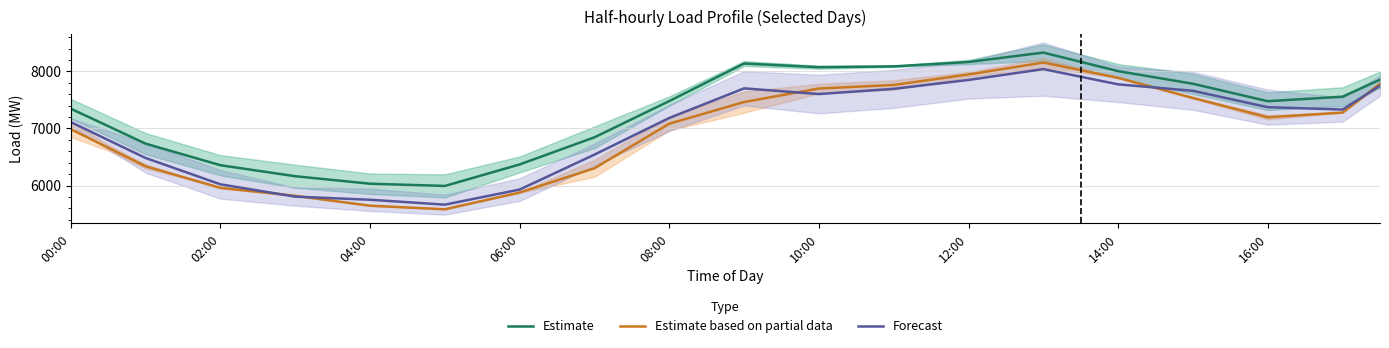

The value of Estimate based on partial data at 29 is 7710.0. True or false?

True